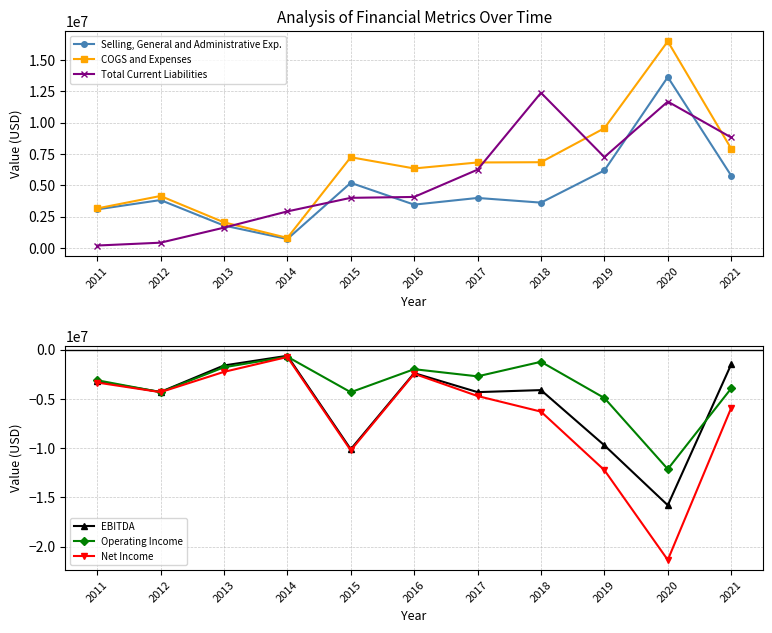

Reading right to left, list all the values displayed in this chart.

Selling, General and Administrative Exp.: 5767335	13636221	6184062	3613006	3986314	3451862	5192203	706845	1784490	3817320	3072306
COGS and Expenses: 7920646	16488161	9552721	6839371	6819112	6341616	7237795	796782	2042050	4143394	3149791
Total Current Liabilities: 8815251	11680260	7247431	12381106	6246156	4066923	3995584	2911826	1614957	414742	188328
EBITDA: -1500252	-15791170	-9712683	-4112968	-4318810	-2390794	-10108839	-632019	-1616246	-4299237	-3233387
Operating Income: -3941597	-12125567	-4915077	-1241947	-2718552	-1993360	-4329388	-726031	-1800652	-4320627	-3112162
Net Income: -5926134	-21339146	-12229151	-6296426	-4713697	-2458170	-10230524	-755610	-2264770	-4321407	-3345373